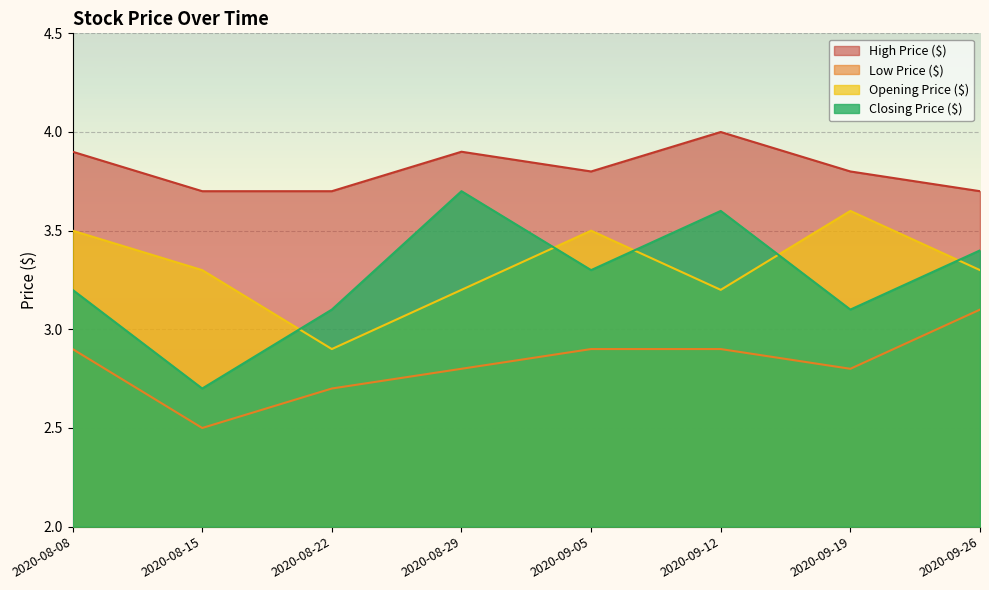

What position from the left is 2020-08-08?

1